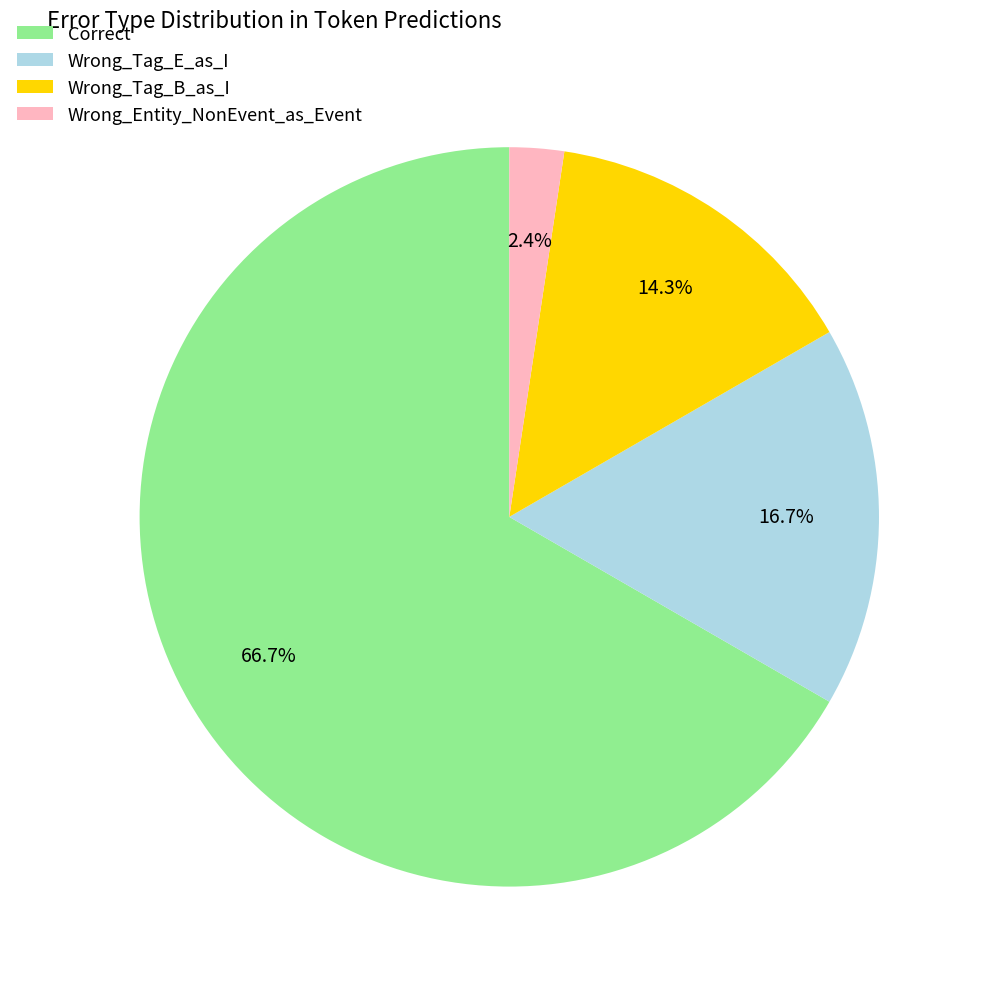

Approximately how many times larger is the value at Wrong_Tag_E_as_I compared to Correct?

0.3